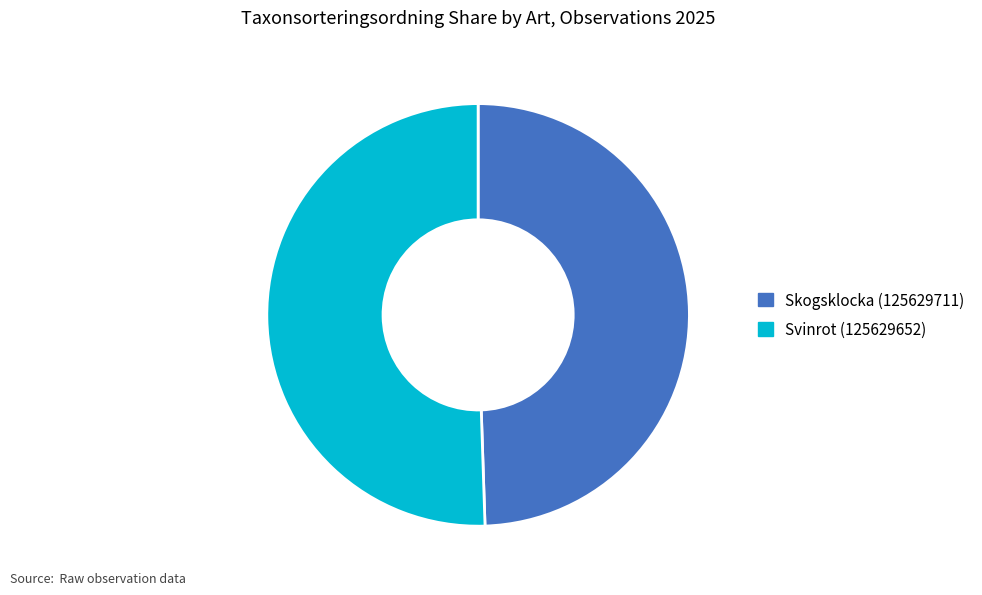

What is the ratio of the value at Skogsklocka (125629711) to the value at Svinrot (125629652)?

1.0